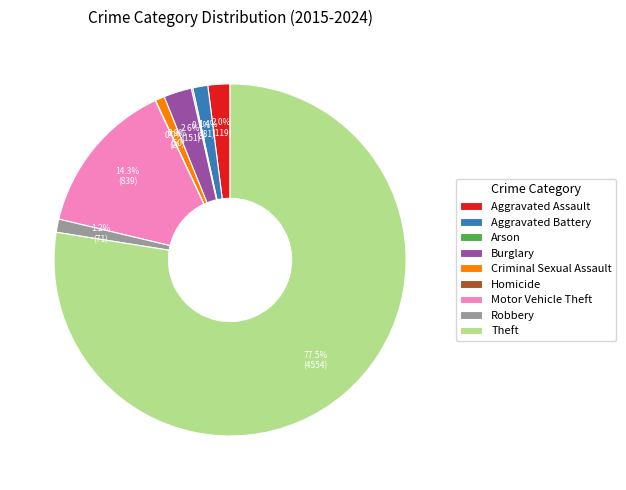

What percentage is NOT represented by Robbery?

98.8%